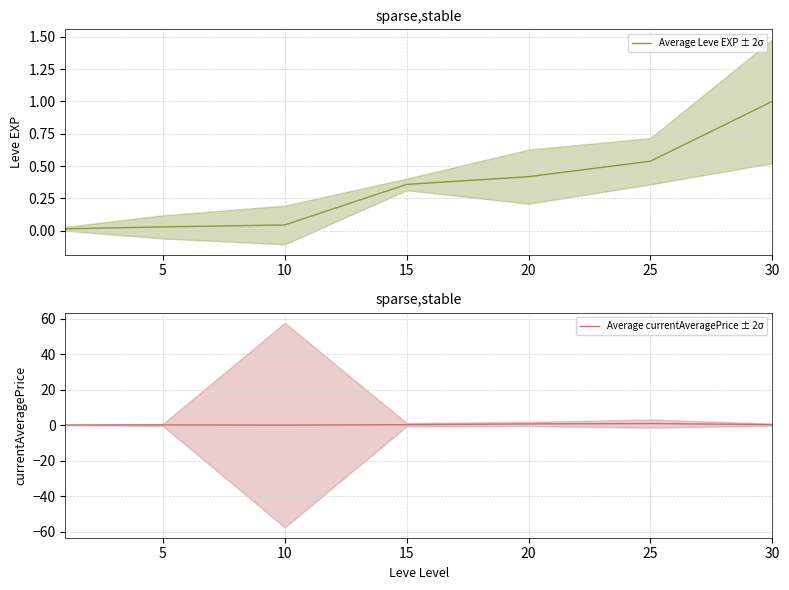

True or false: Average Leve EXP ± 2σ has a value of 1.0 at 30.

True